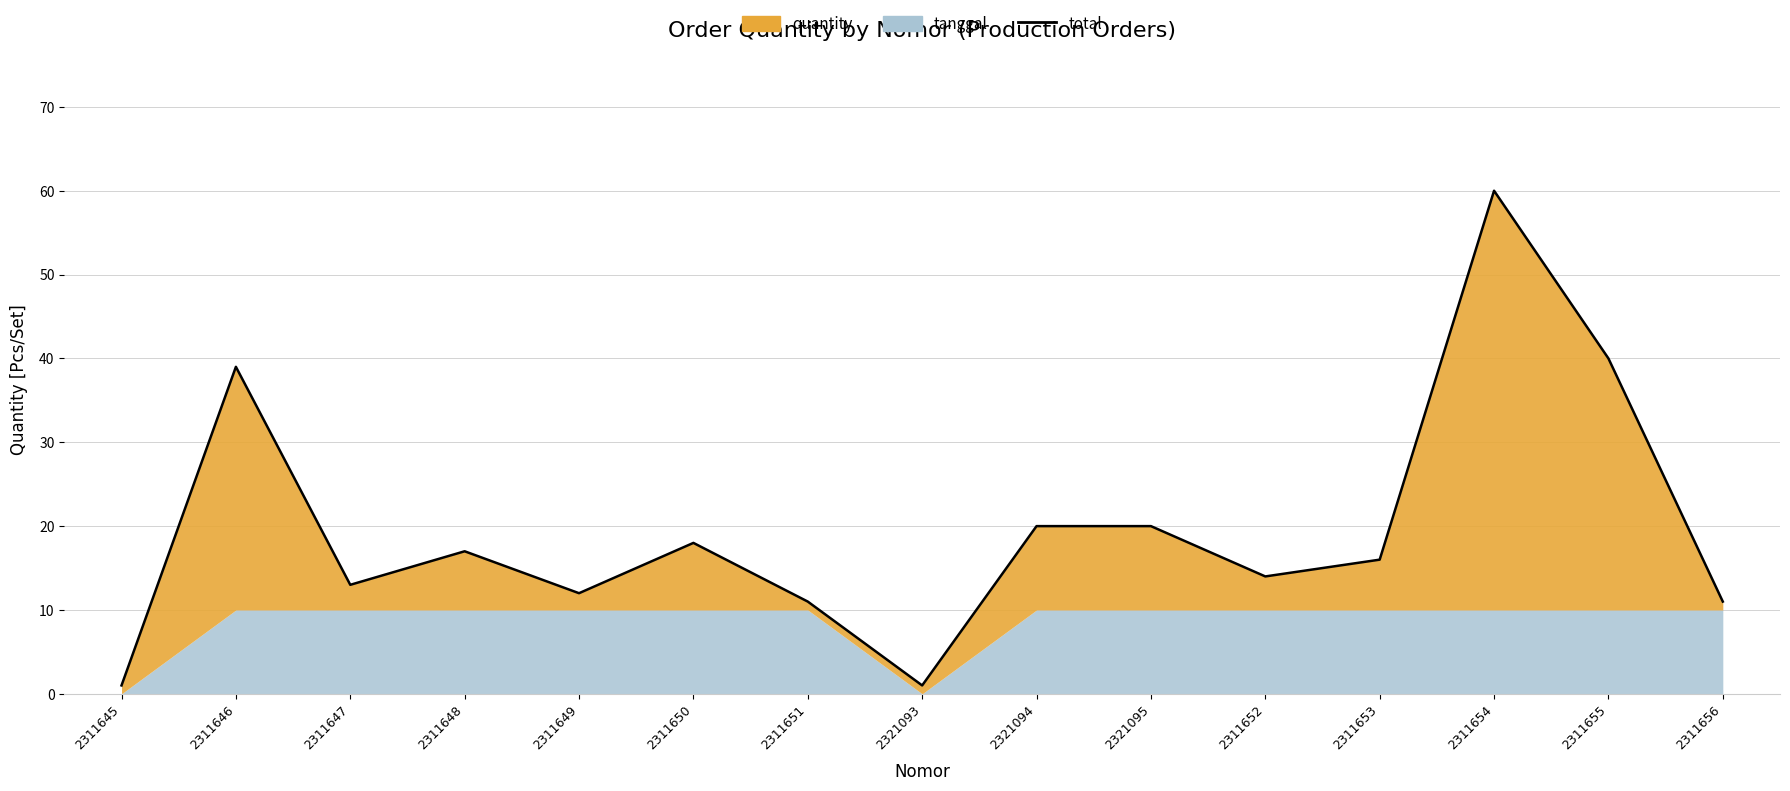

Approximately how many times larger is the value at 2311655 compared to 2311650?

2.2